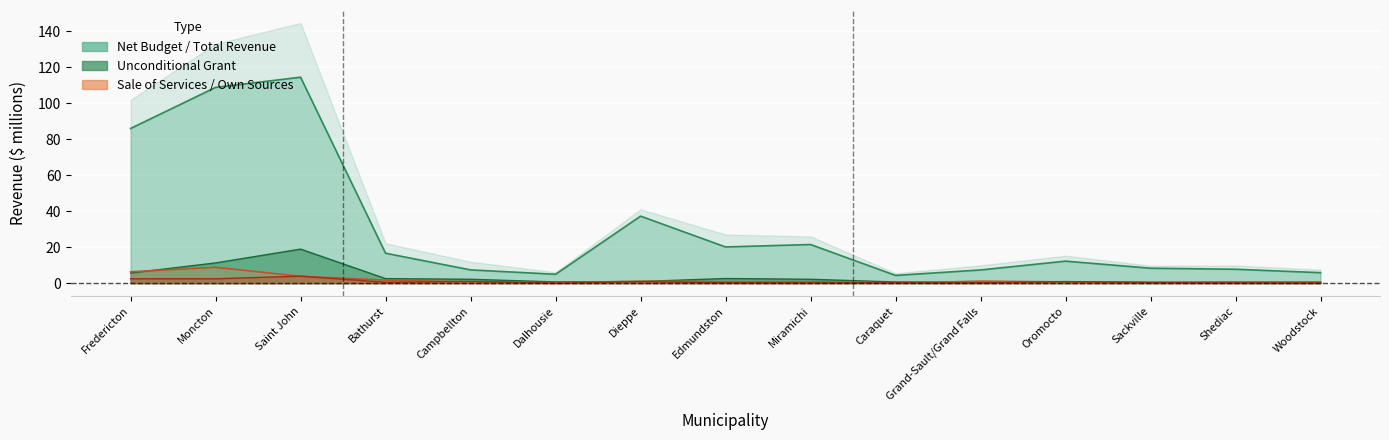

What is the label of the 11th point from the left?

Grand-Sault/Grand Falls